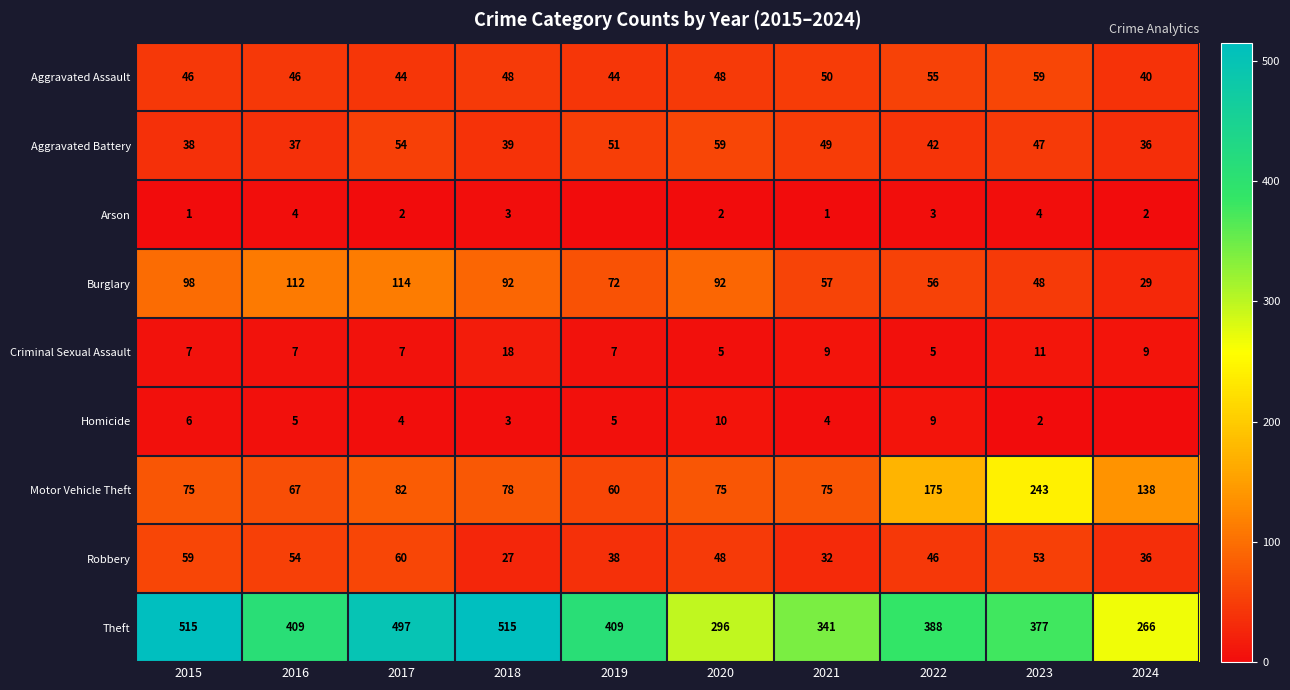

What is the sum of all Aggravated Assault values?

480